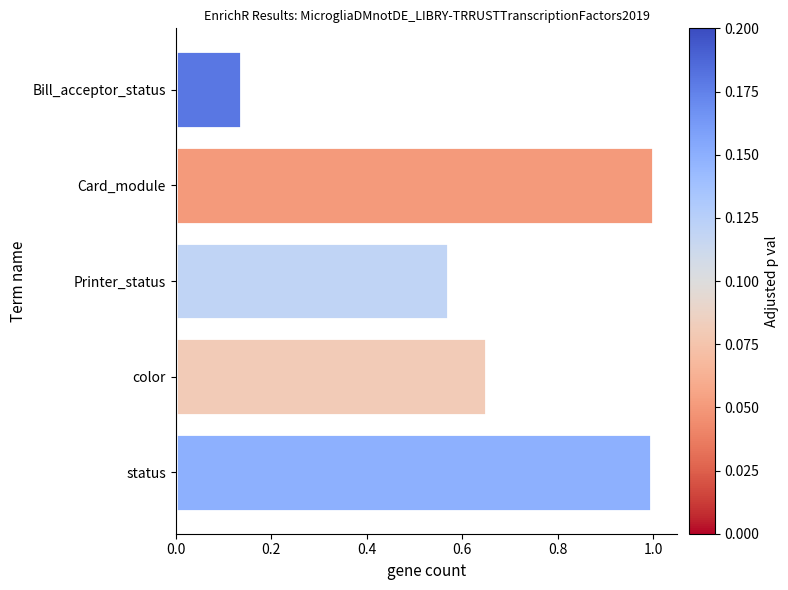

What value does the data have at Card_module?

1.0